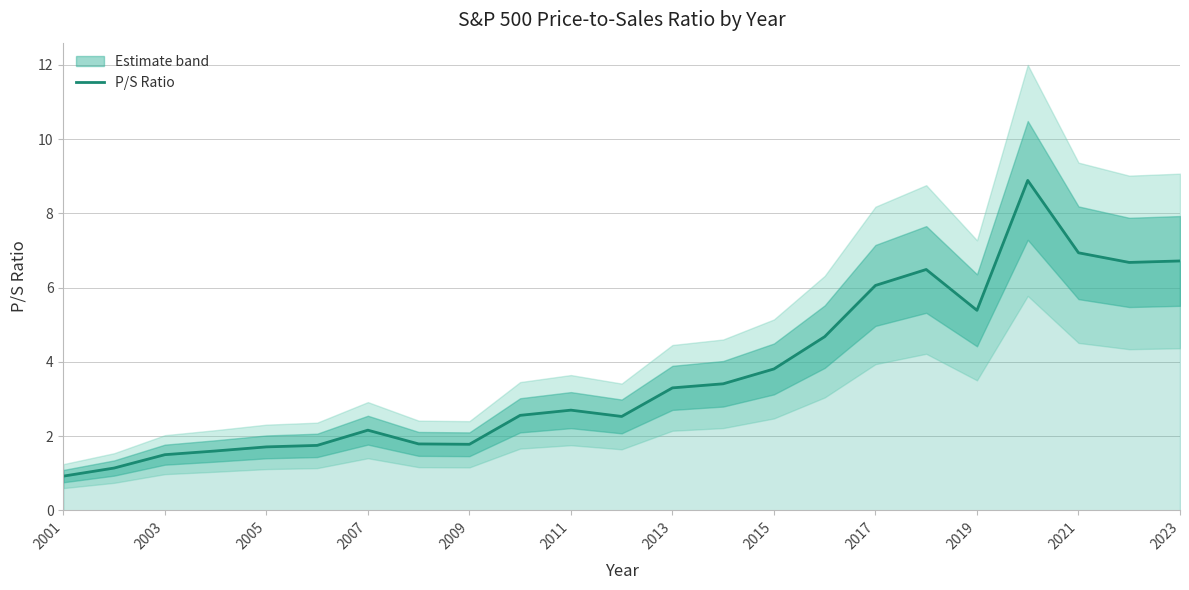

Where does the P/S Ratio series first go above 2?

2007